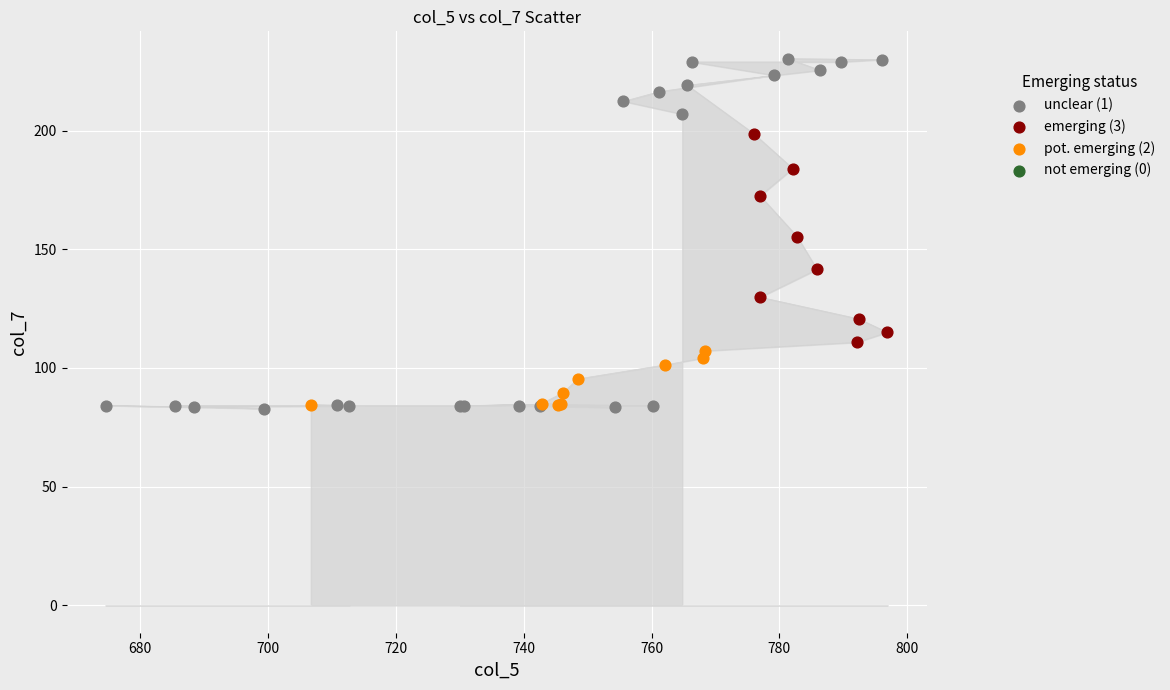

Which series reaches the maximum Y coordinate?

unclear (1)